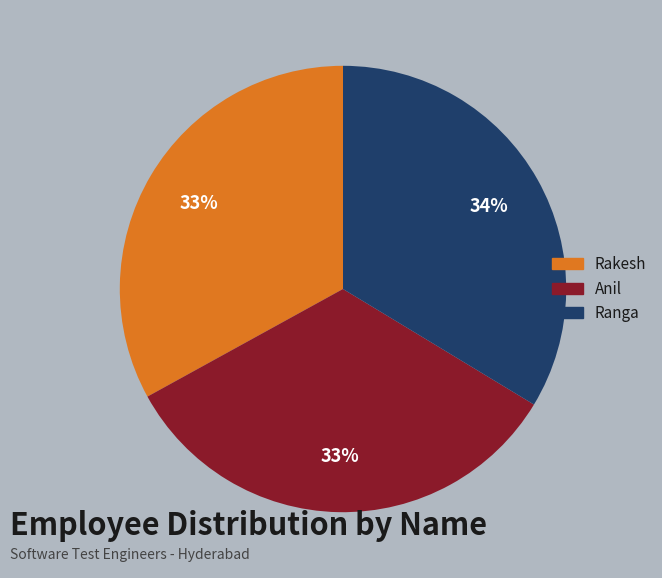

Combined, do Rakesh and Ranga account for over 50%?

Yes